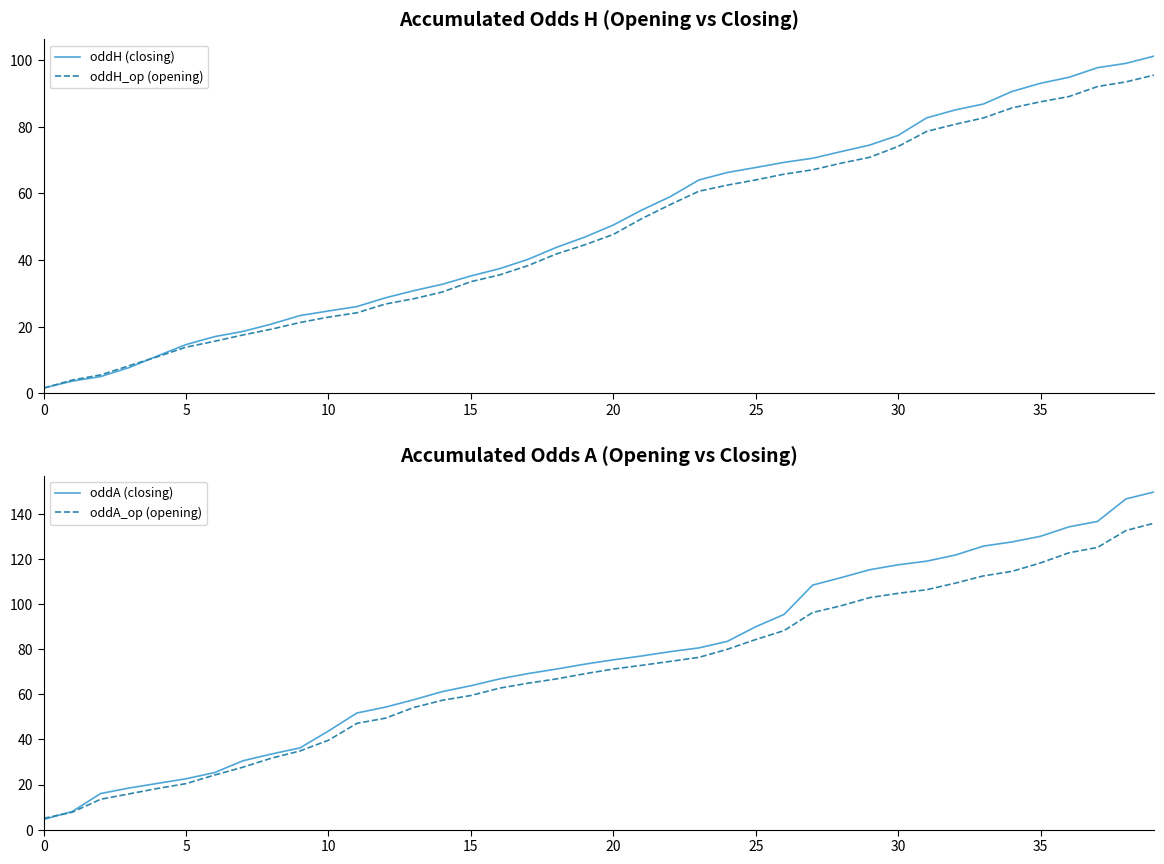

What is the difference between the maximum and minimum values in the oddA (closing) series?

145.4